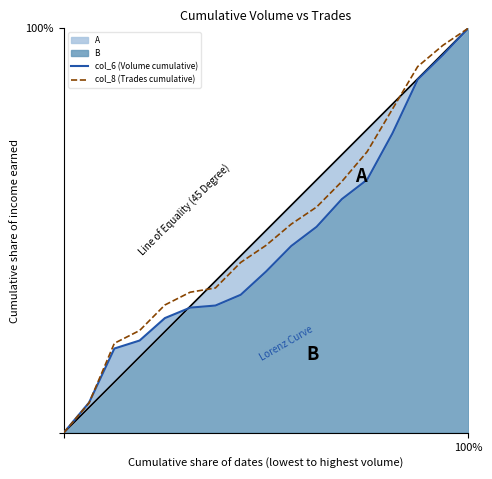

At how many categories does at least one series exceed 0?

16